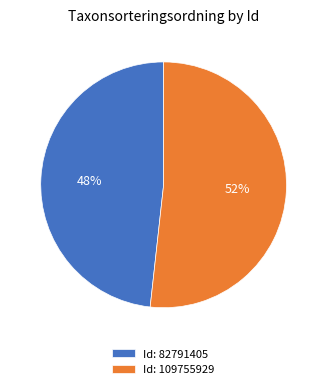

Is there a majority slice in this chart?

Yes